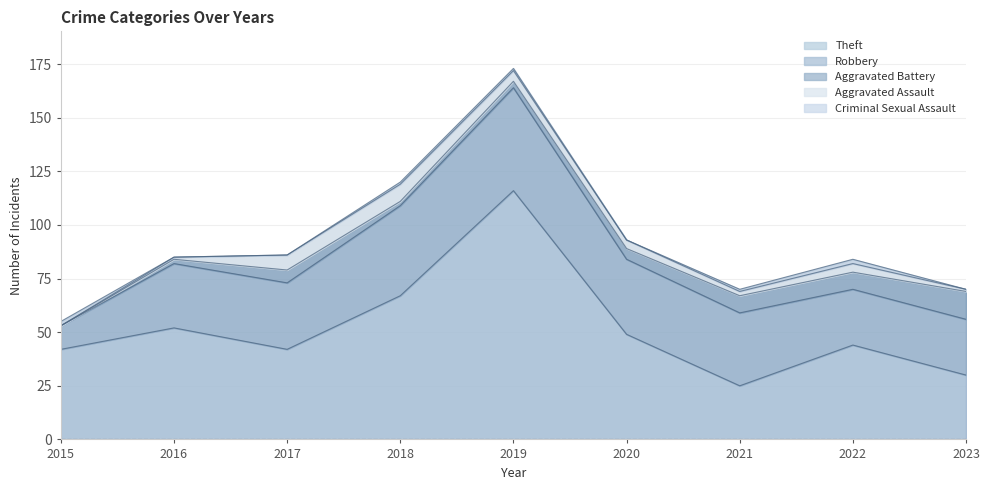

Rank the series by their maximum value, from lowest to highest.

Criminal Sexual Assault, Aggravated Assault, Aggravated Battery, Robbery, Theft